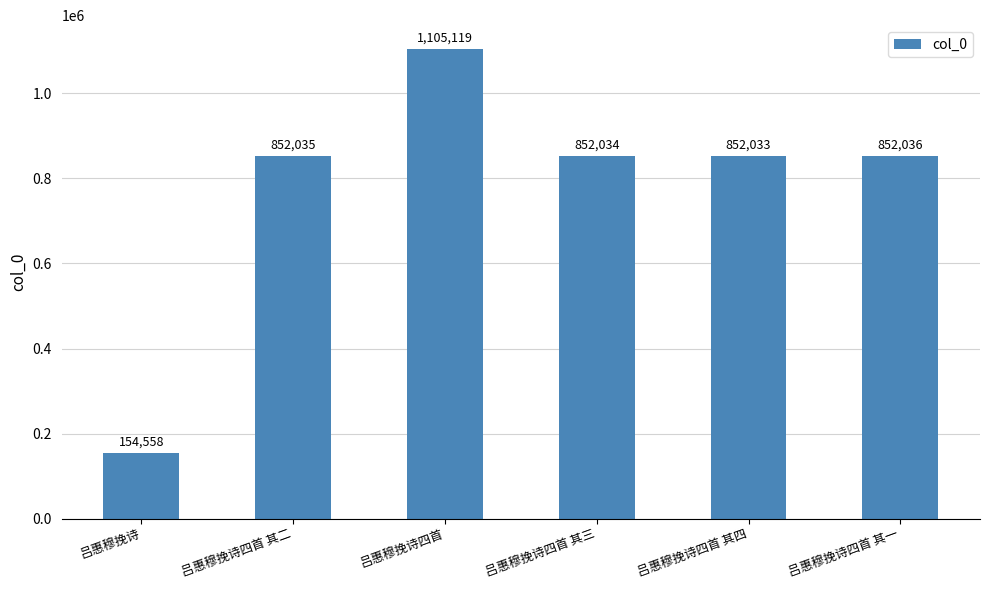

Are the bars grouped side by side (vs. stacked)?

No